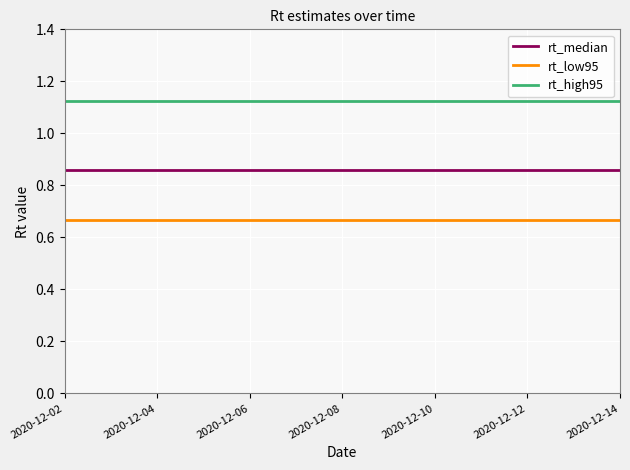

Which series has the largest total across all categories?

rt_high95